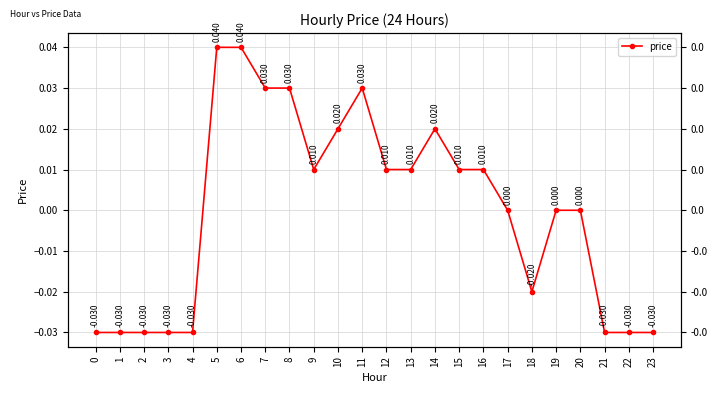

Rank the categories by value from highest to lowest.

5, 6, 7, 8, 11, 10, 14, 9, 12, 13, 15, 16, 17, 19, 20, 18, 0, 1, 2, 3, 4, 21, 22, 23